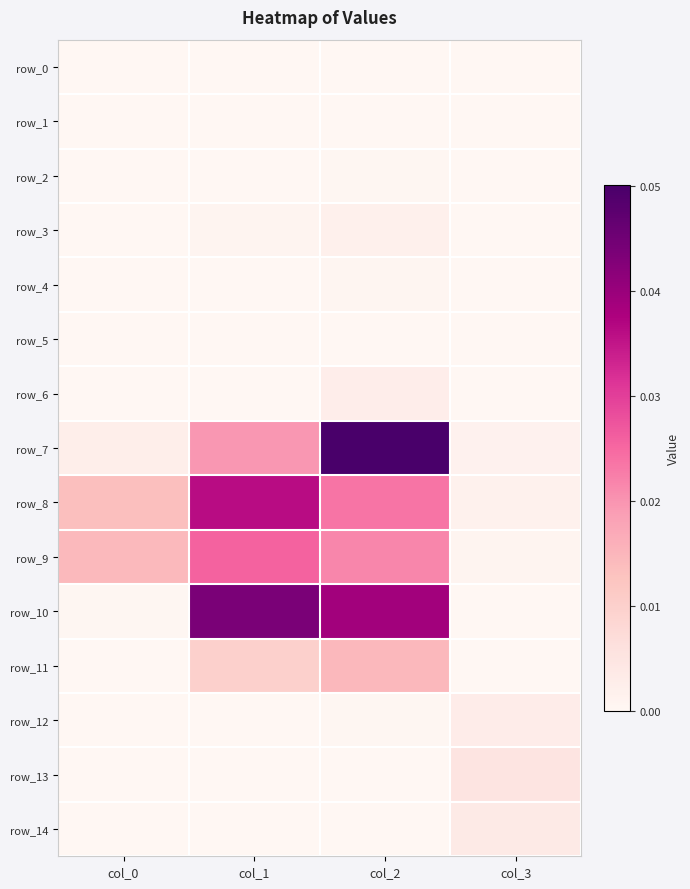

Which has a higher value, col_1 or col_3?

col_1